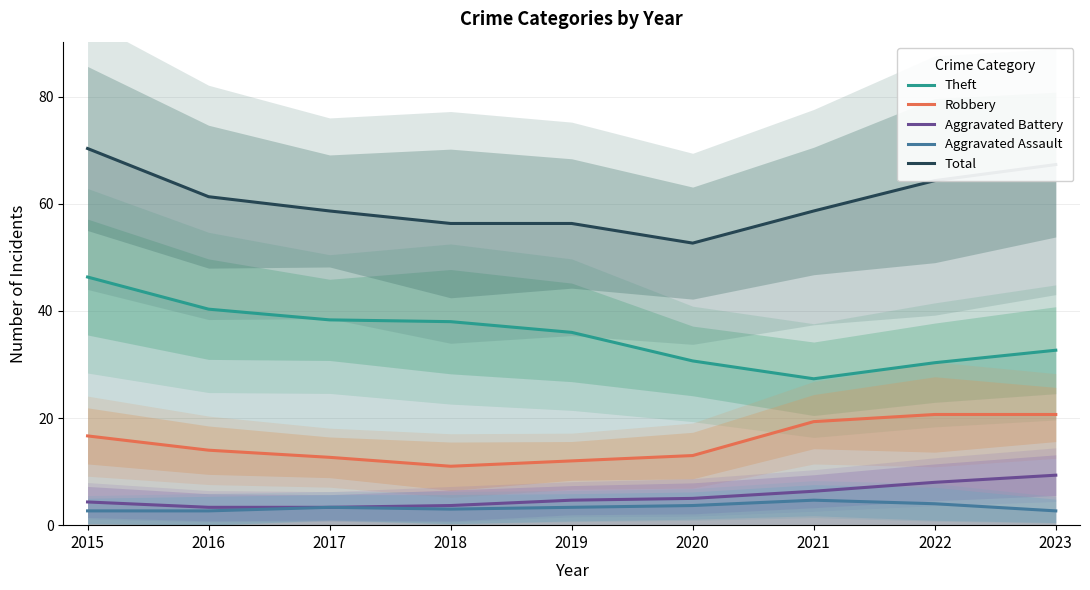

Which series has the widest spread of values?

Theft